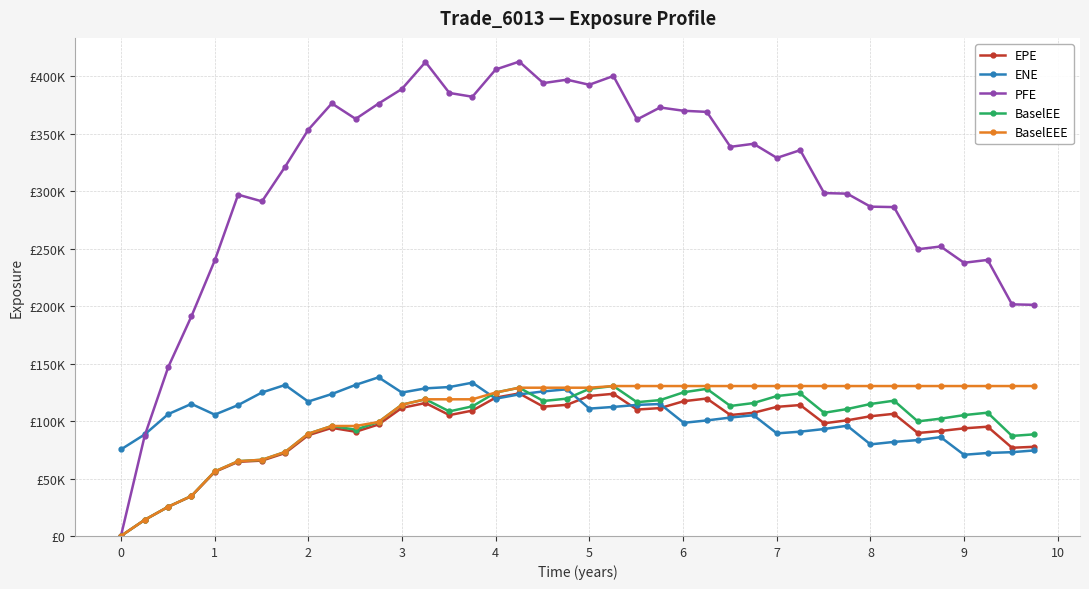

Does the chart have visible grid lines?

Yes